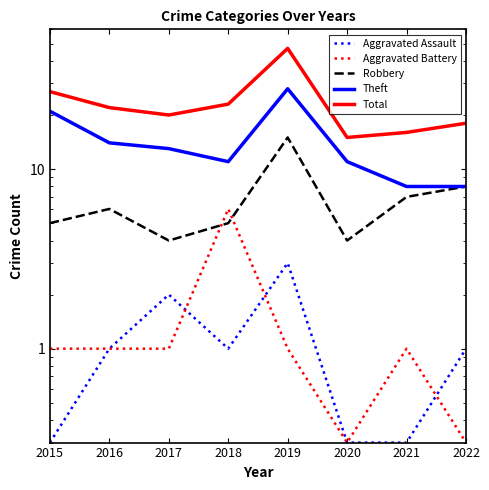

Which series has the largest range (max minus min)?

Total